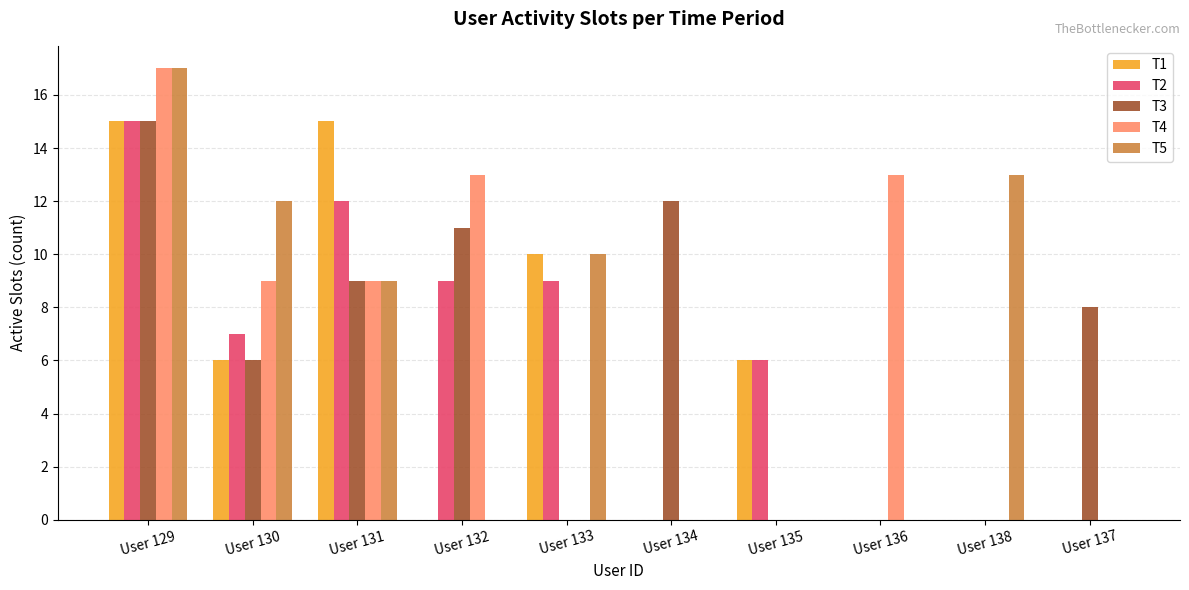

What is the total value across all series at User 137?

8